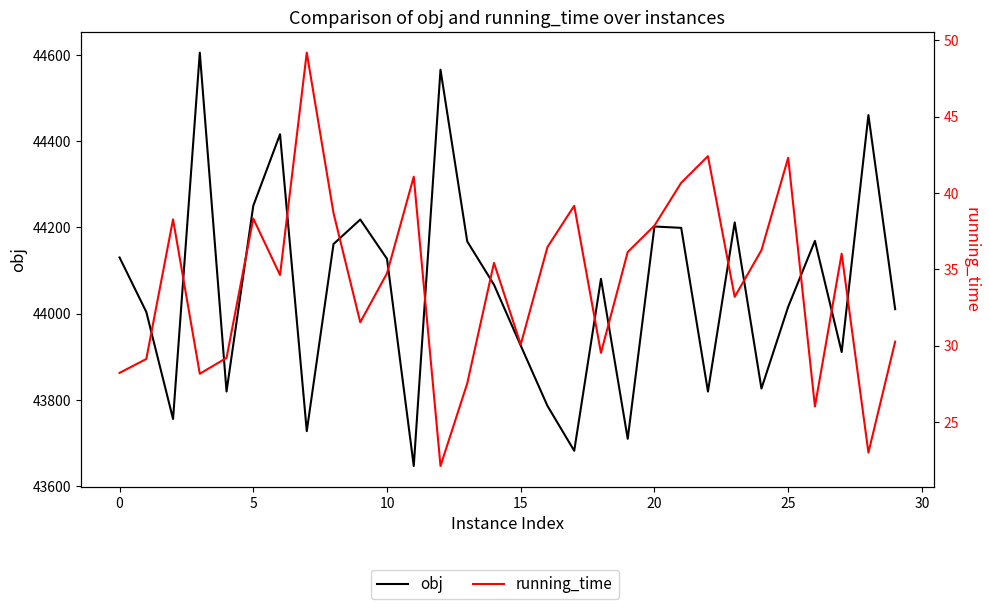

What are all the series names shown in the legend?

obj, running_time